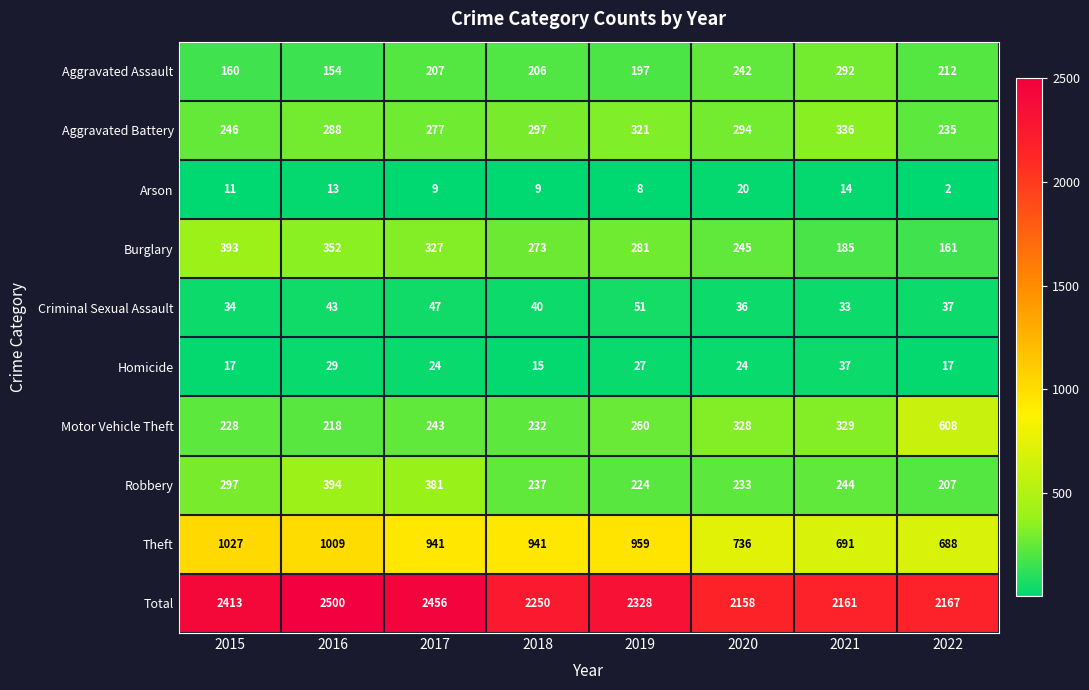

True or false: Robbery has a value of 297 at 2015.

True